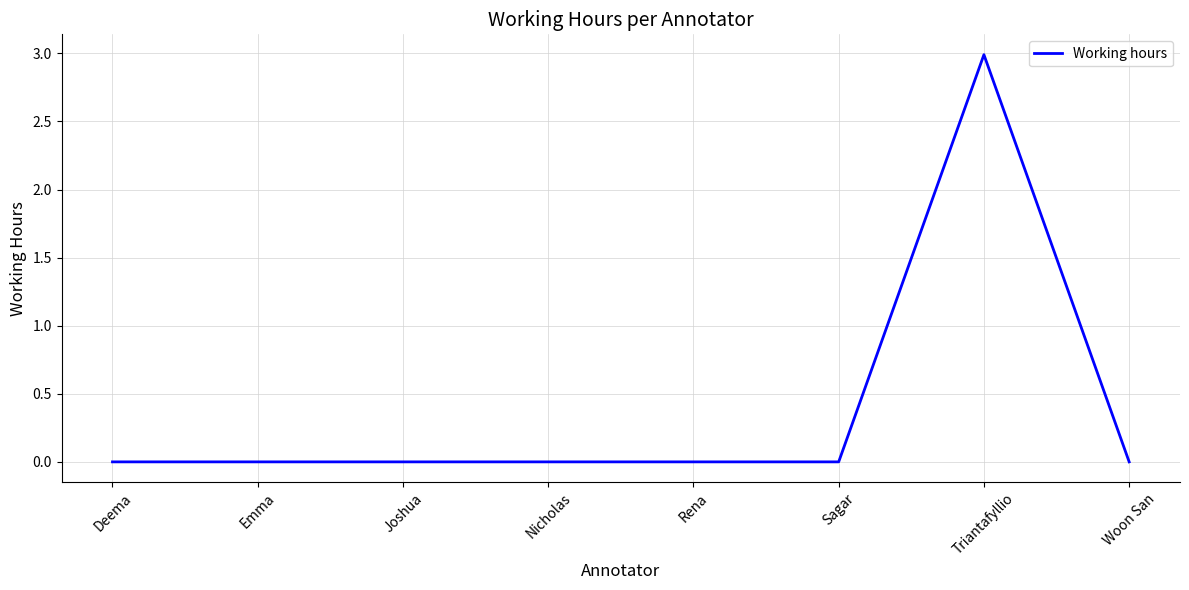

Count the values in the range 0 to 1.

7